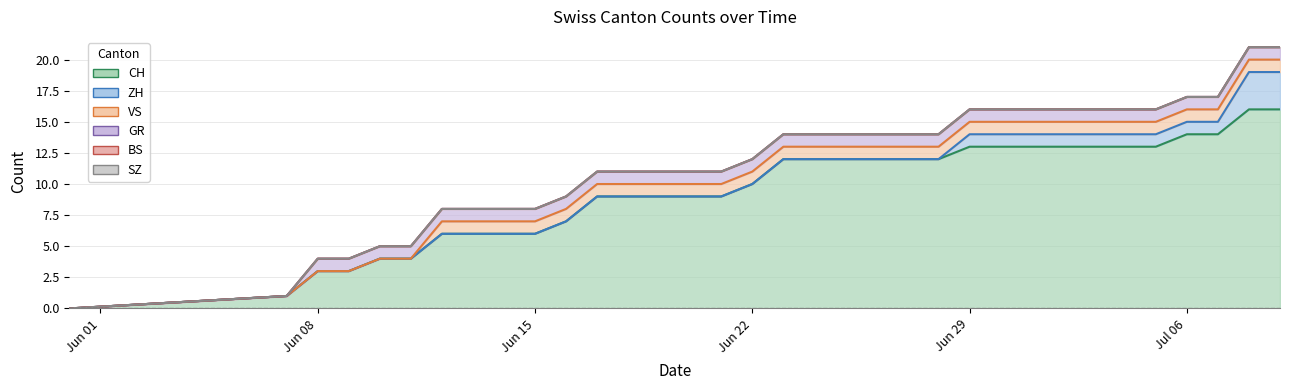

True or false: ZH has more than 1 points higher than both neighbors.

False